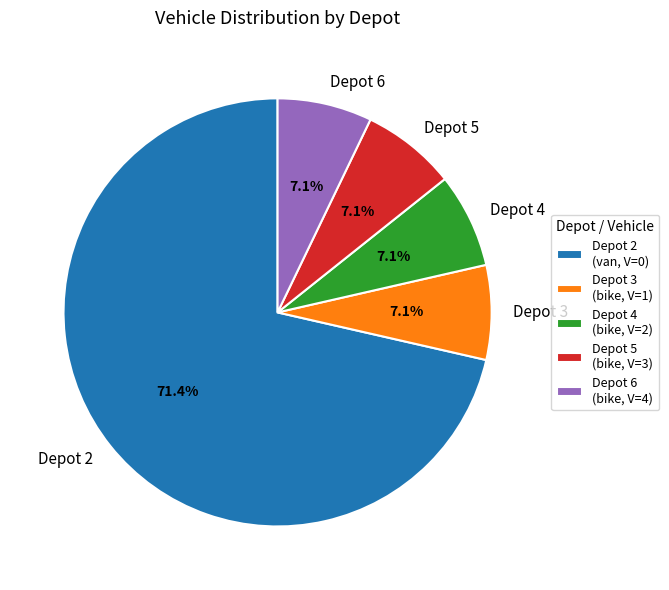

How many segments does this pie chart have?

5